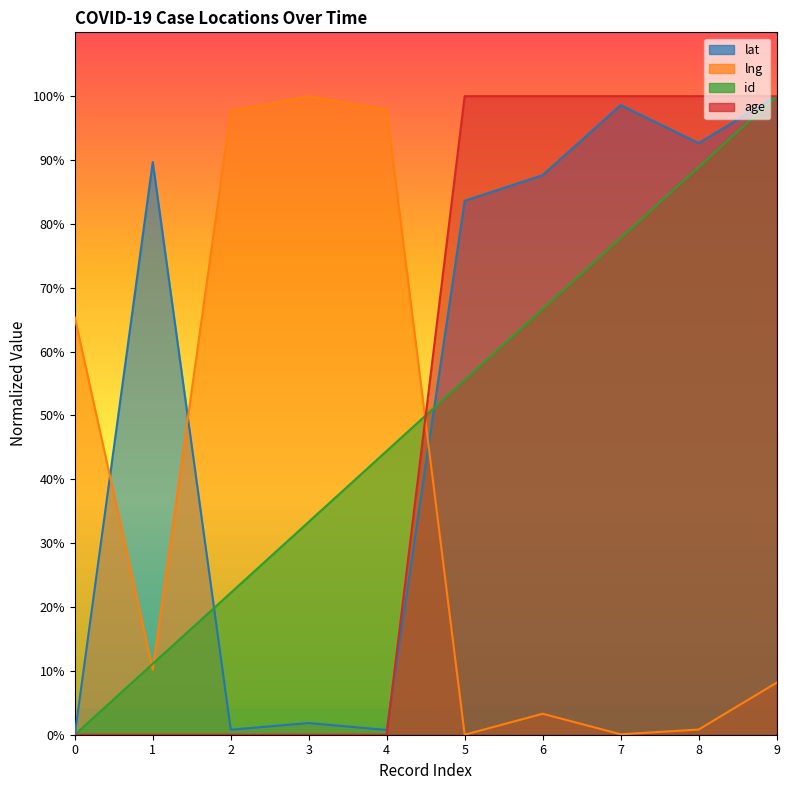

Does the chart have visible grid lines?

No